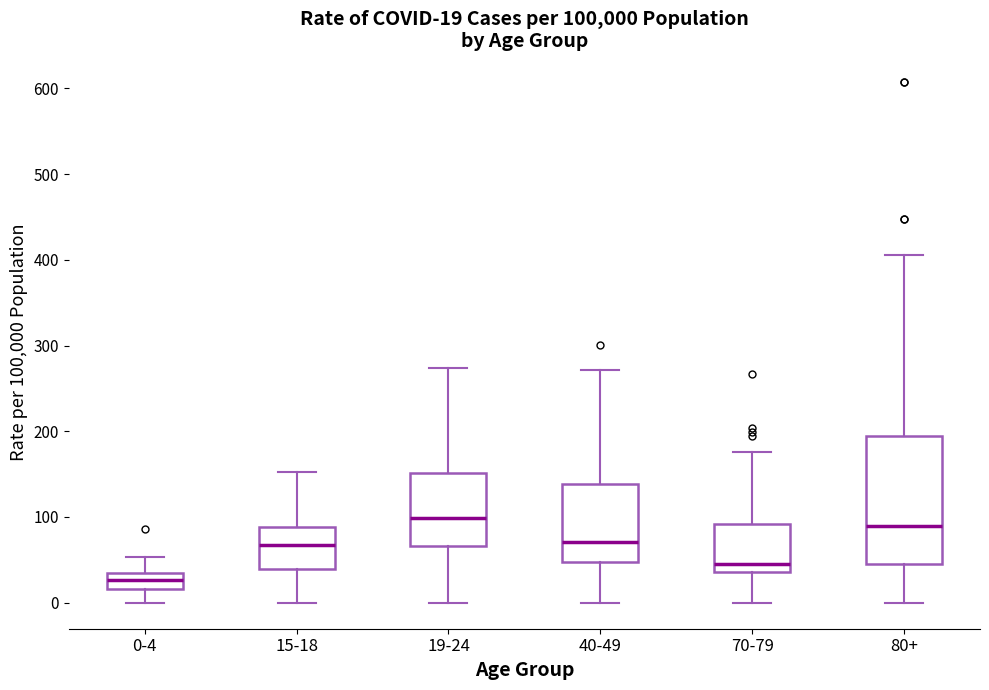

Comparing the boxes themselves (not the whiskers), which one is the tallest?

80+